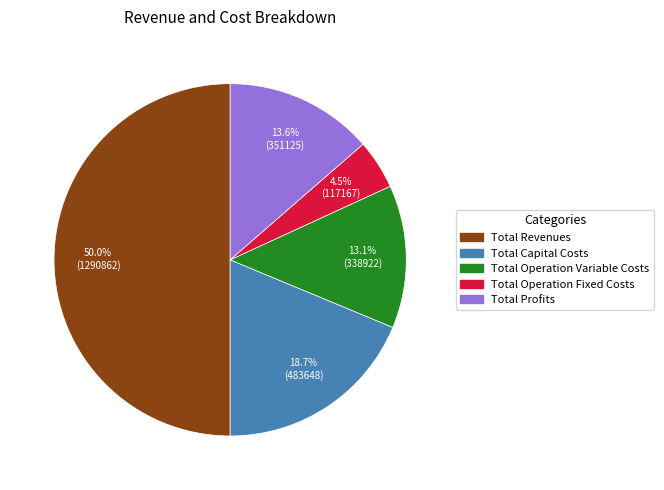

What percentage is the Total Operation Variable Costs slice, to the nearest percent?

13%